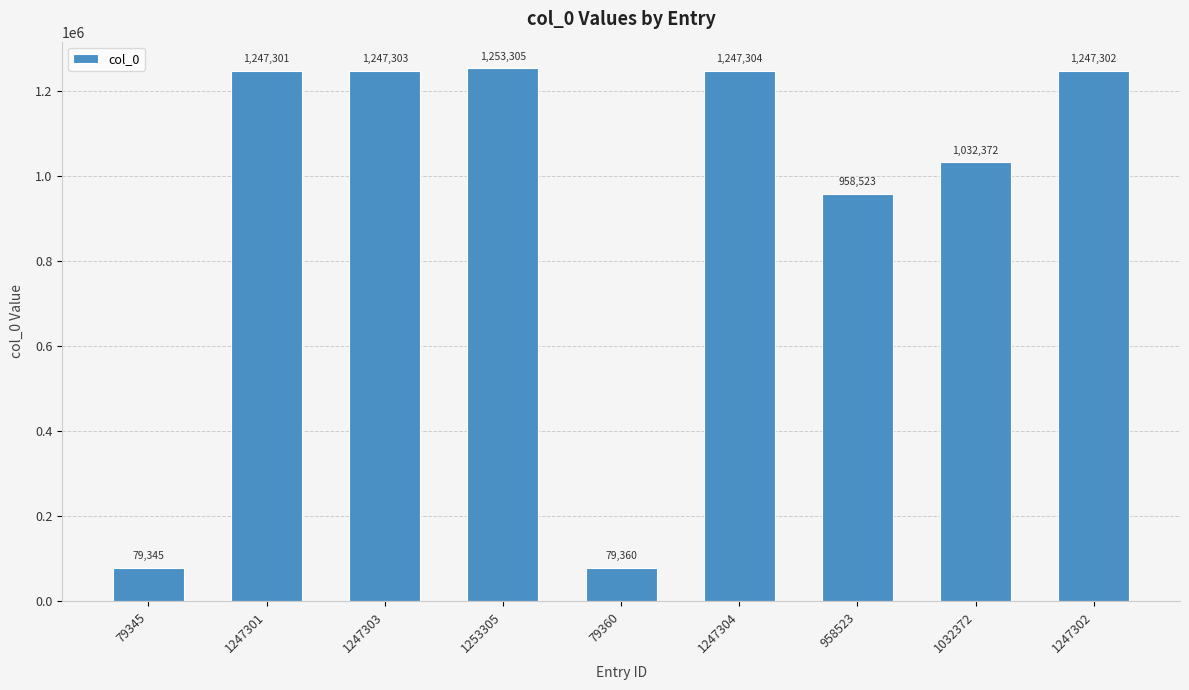

What is the value of the 8th bar from the left?

1032372